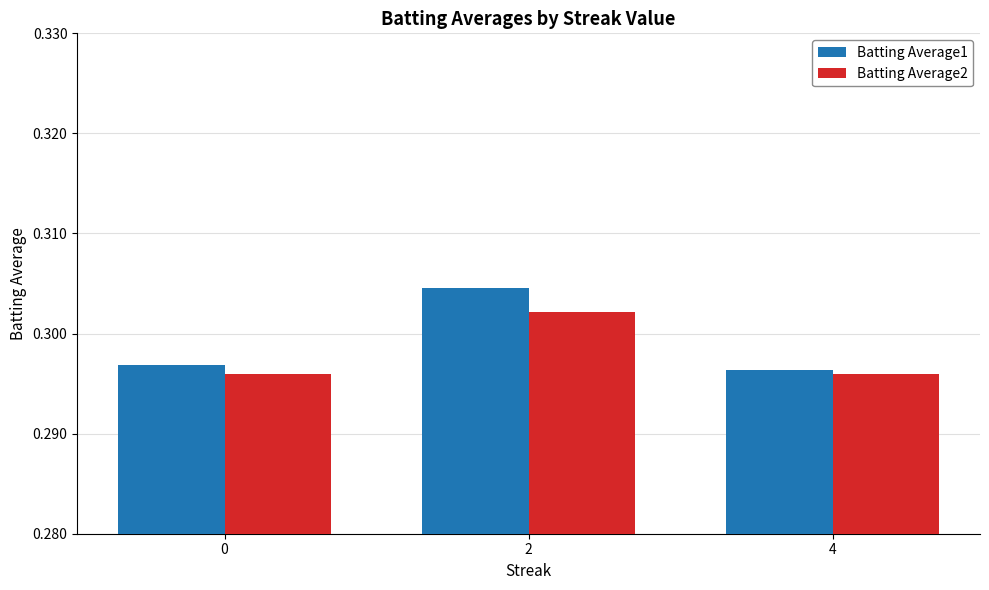

Does the chart contain any negative values?

No